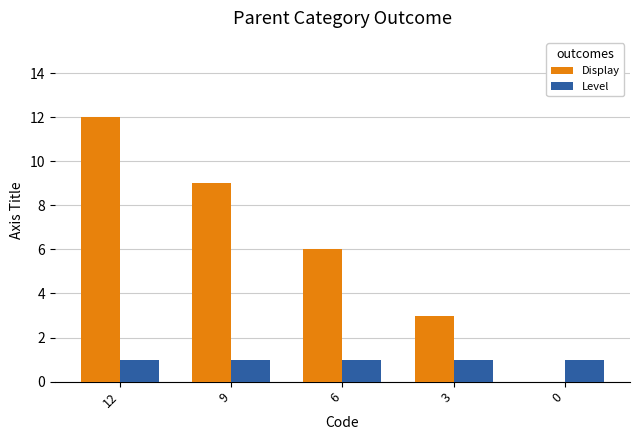

Reading left to right, extract all data points from this chart.

Display: 12	9	6	3	0
Level: 1	1	1	1	1